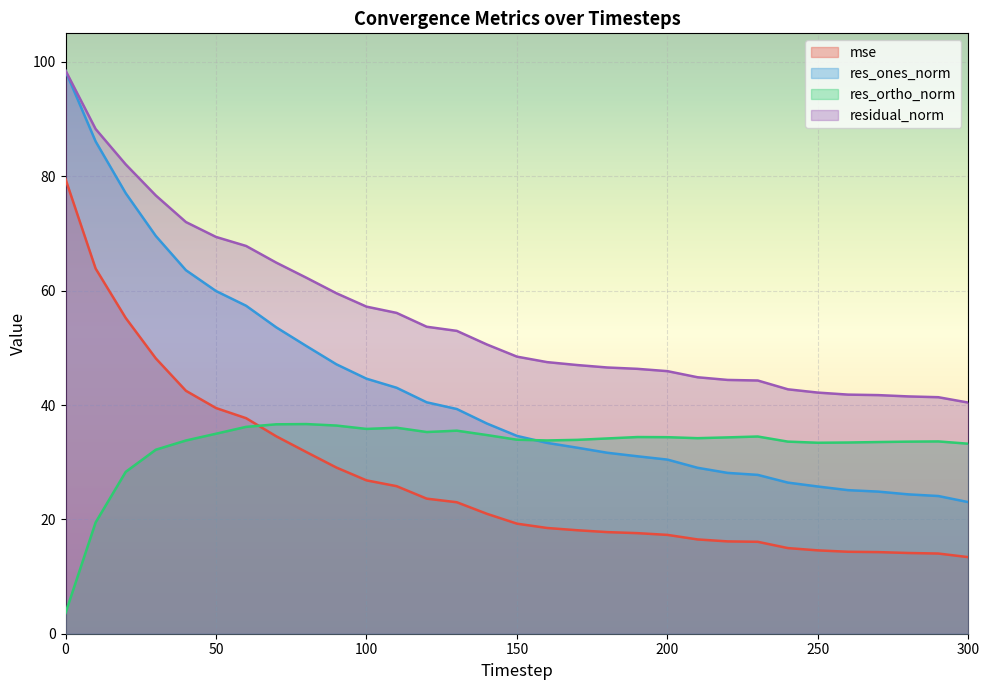

How many lines are shown in the chart?

4